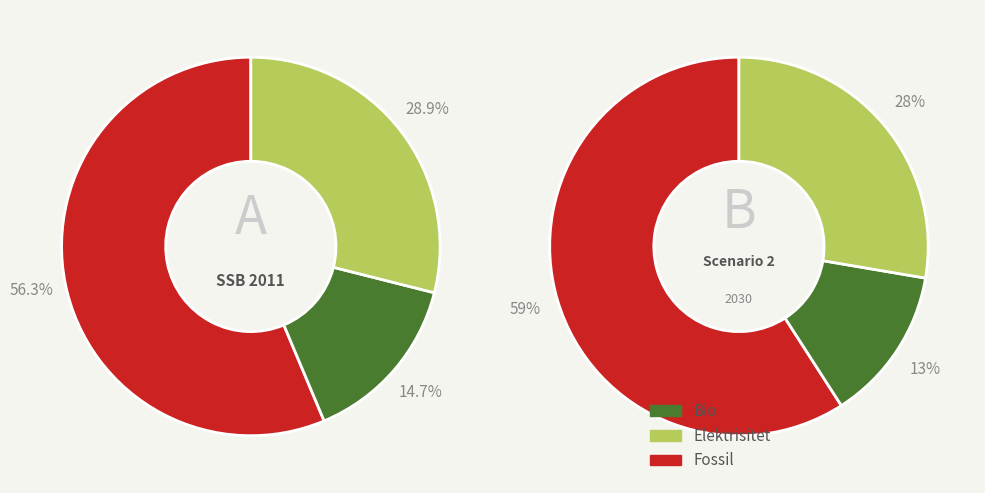

Is it true that 3 is 15% of the pie?

True